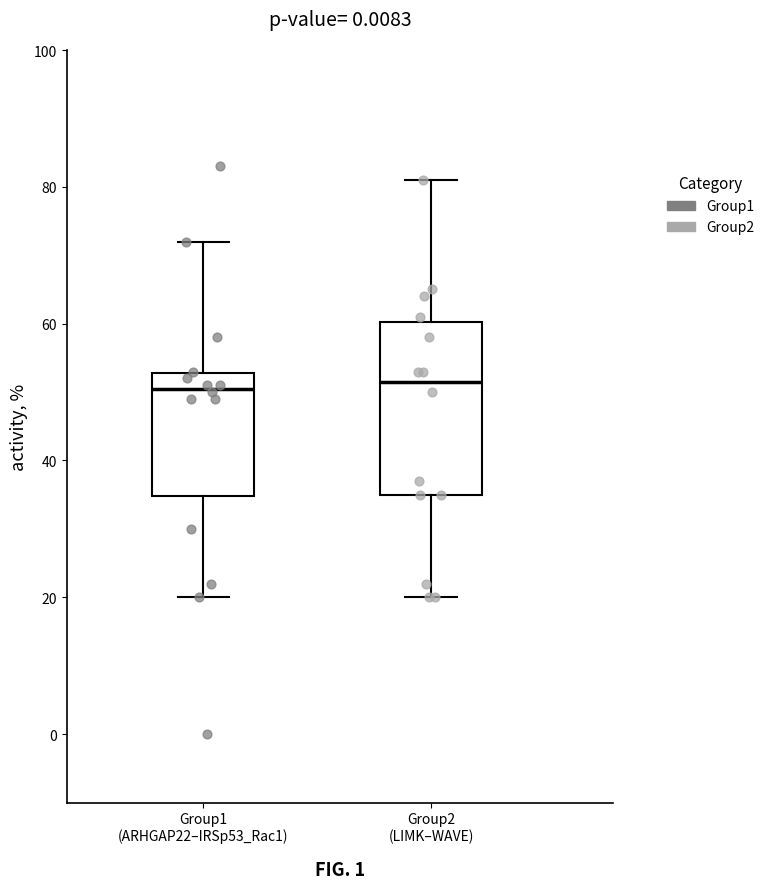

Comparing the boxes themselves (not the whiskers), which one is the tallest?

Group2 (LIMK–WAVE)